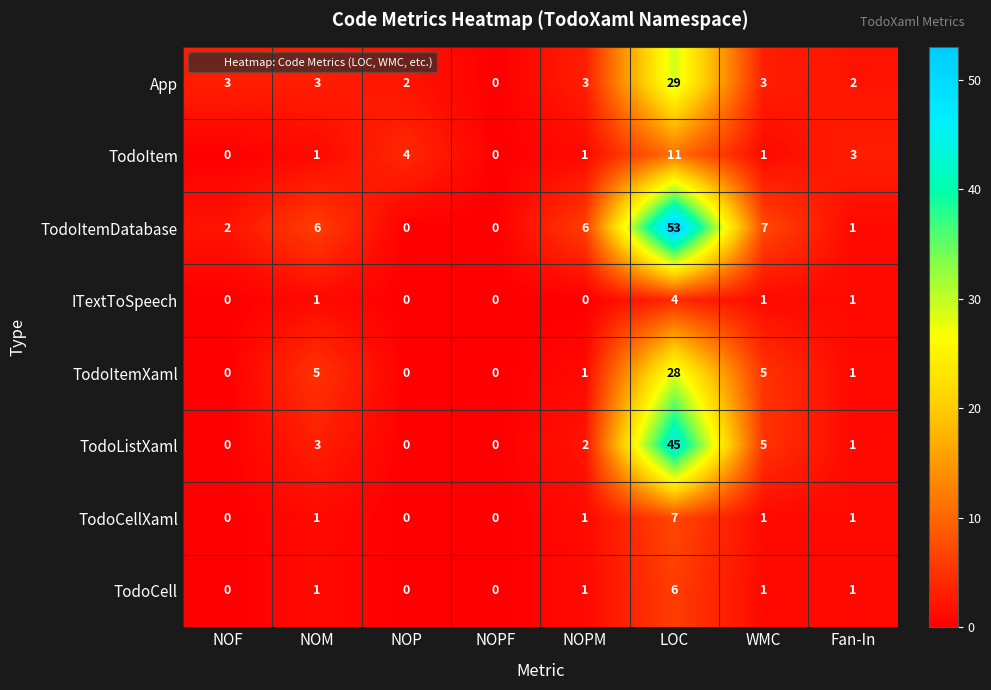

What is the average value of the TodoListXaml series?

7